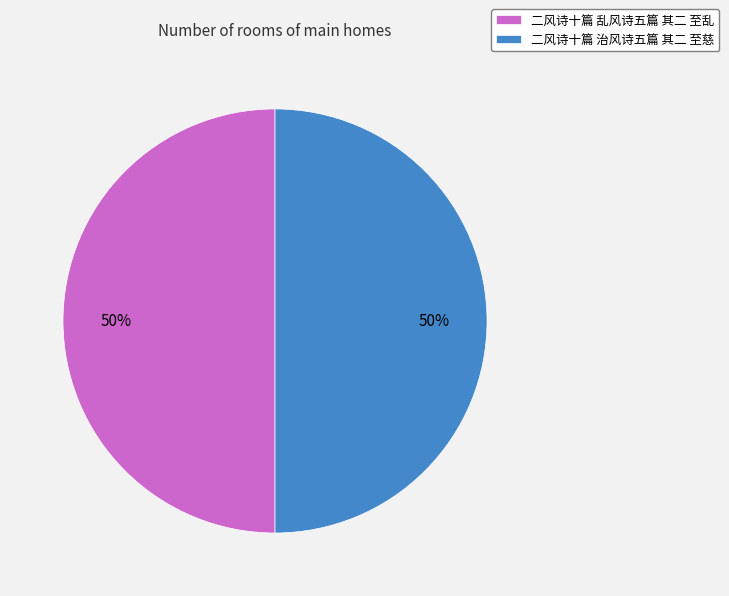

To the nearest percent, what portion does 二风诗十篇 乱风诗五篇 其二 至乱 represent?

50%